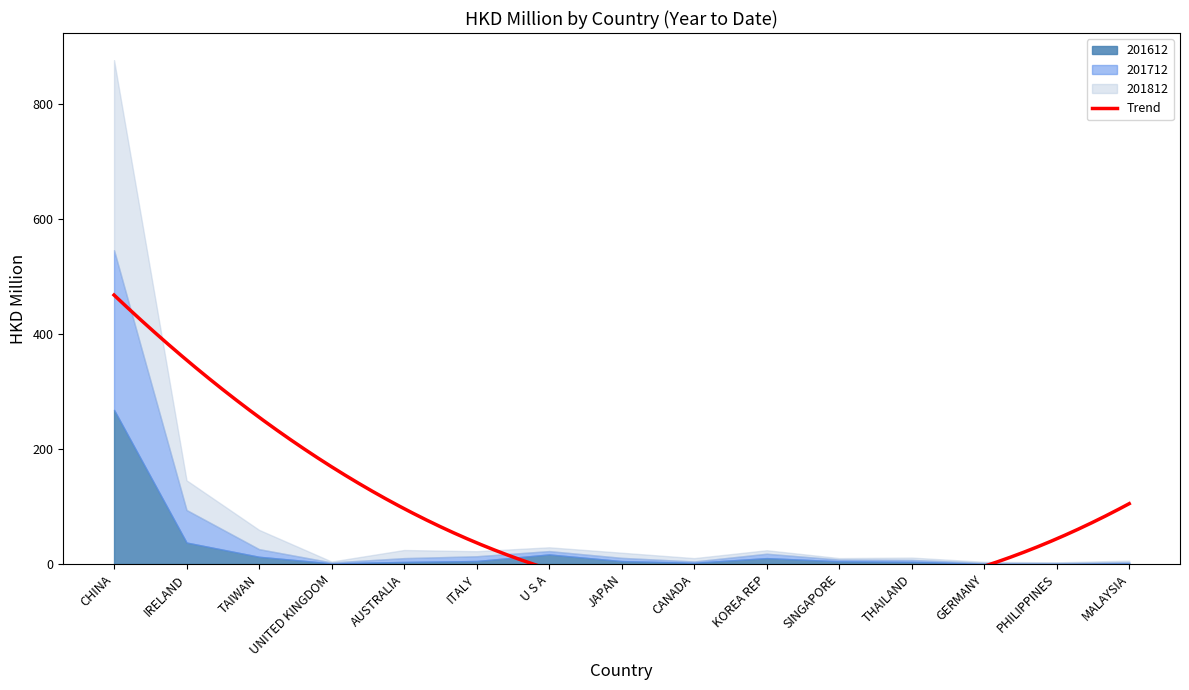

Which series has the widest spread of values?

201812